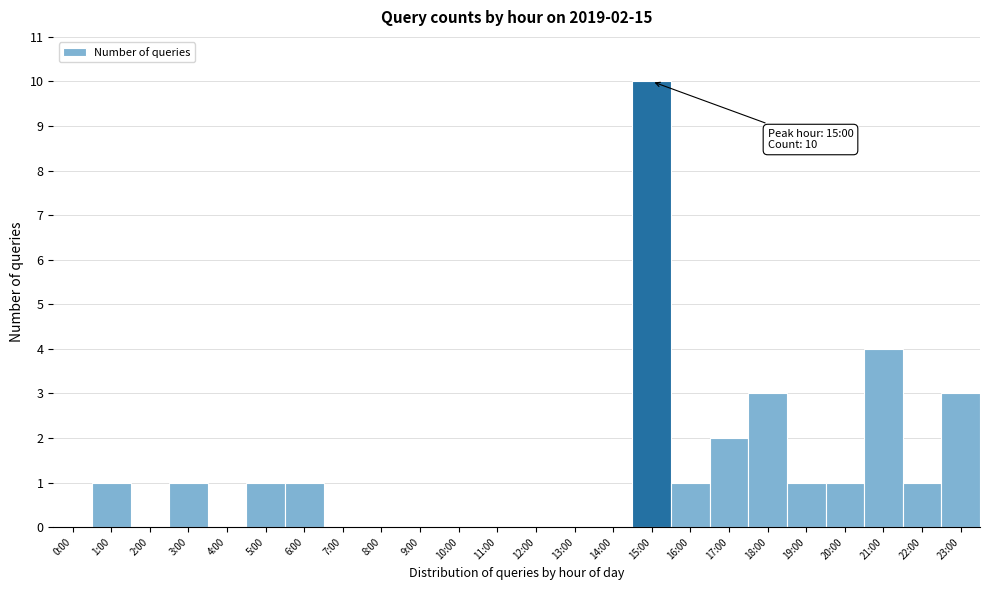

Reading left to right, list all the values displayed in this chart.

0:00=0	1:00=1	2:00=0	3:00=1	4:00=0	5:00=1	6:00=1	7:00=0	8:00=0	9:00=0	10:00=0	11:00=0	12:00=0	13:00=0	14:00=0	15:00=10	16:00=1	17:00=2	18:00=3	19:00=1	20:00=1	21:00=4	22:00=1	23:00=3